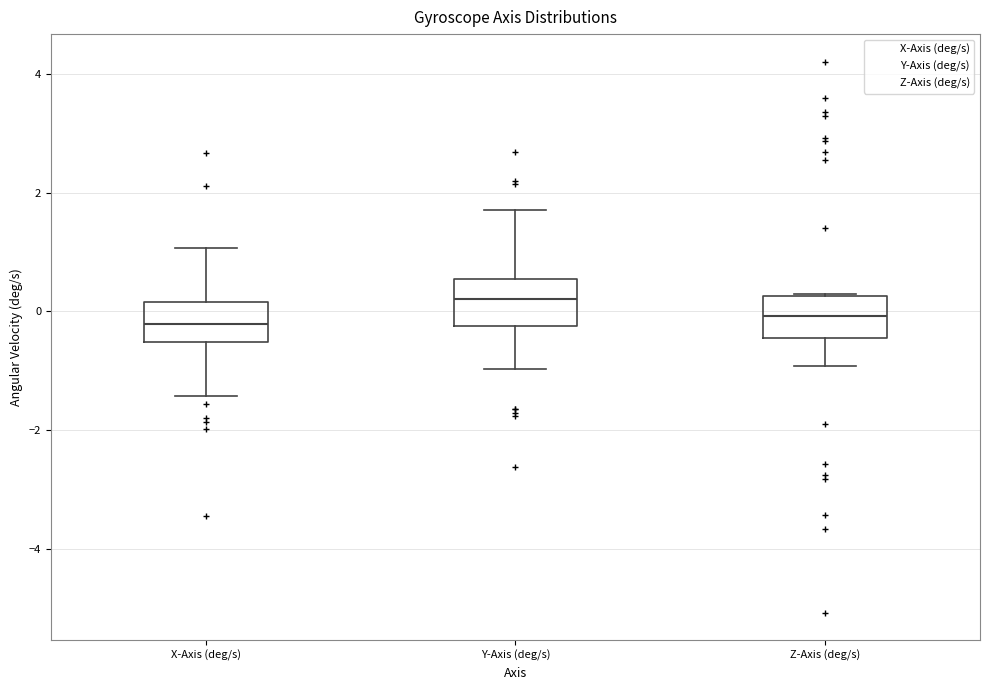

Reading left to right, transcribe this box plot: for each box, give where its median line is, the range the box spans, and where its two whiskers end, as read against the y-axis. The values are not printed on the chart, so give them approximately, as read against the axis.

X-Axis (deg/s): median -0.2, box -0.6 to 0.2, whiskers -1.4 to 1.0
Y-Axis (deg/s): median 0.2, box -0.2 to 0.6, whiskers -1.0 to 1.8
Z-Axis (deg/s): median 0.0, box -0.4 to 0.2, whiskers -1.0 to 0.2